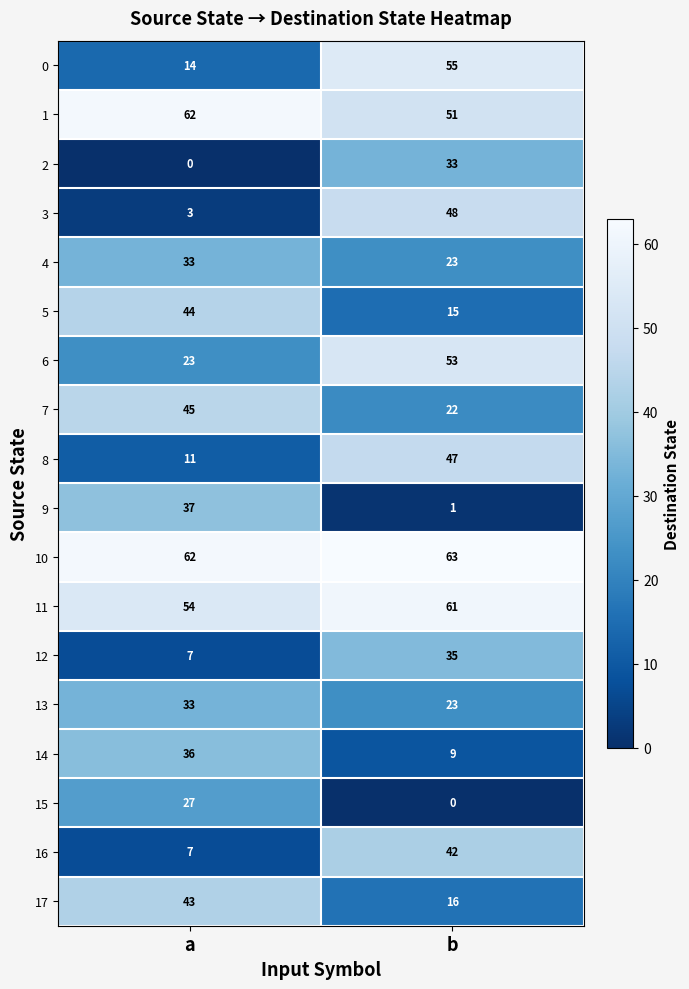

Is the value of 16 at b greater than the value of 13 at a?

Yes